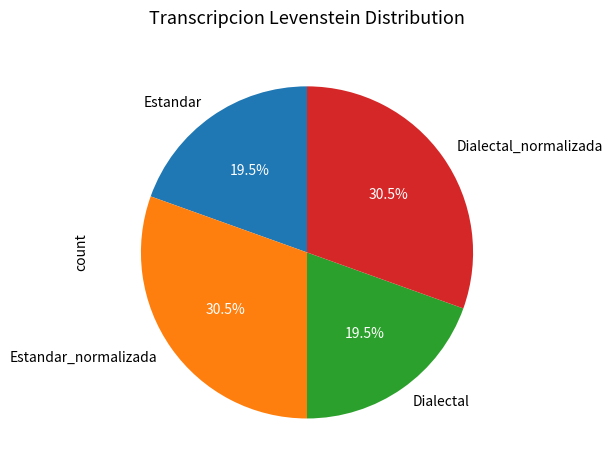

What percentage do Dialectal_normalizada and Estandar together represent?

50.0%